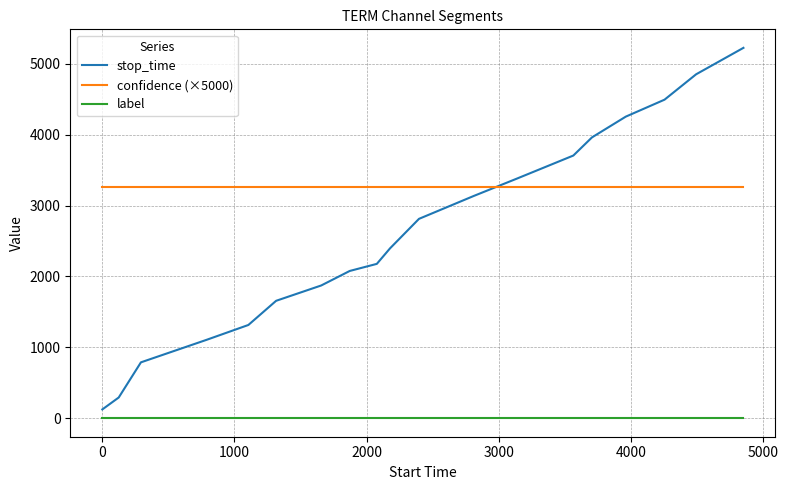

True or false: stop_time and label intersect in this chart.

False